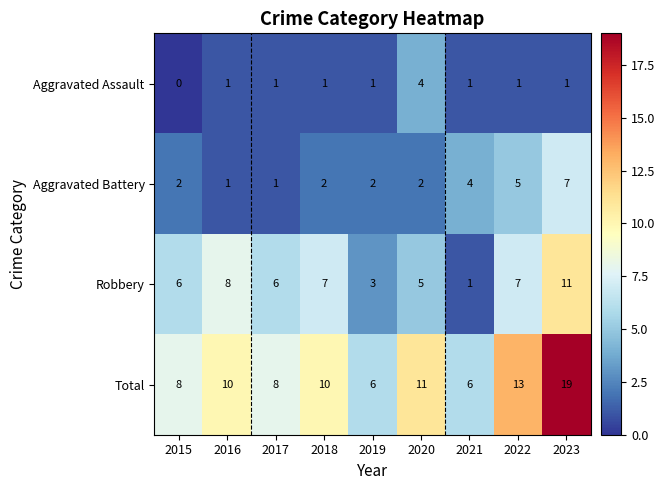

What is the difference between the maximum and second lowest values in the Aggravated Assault series?

3